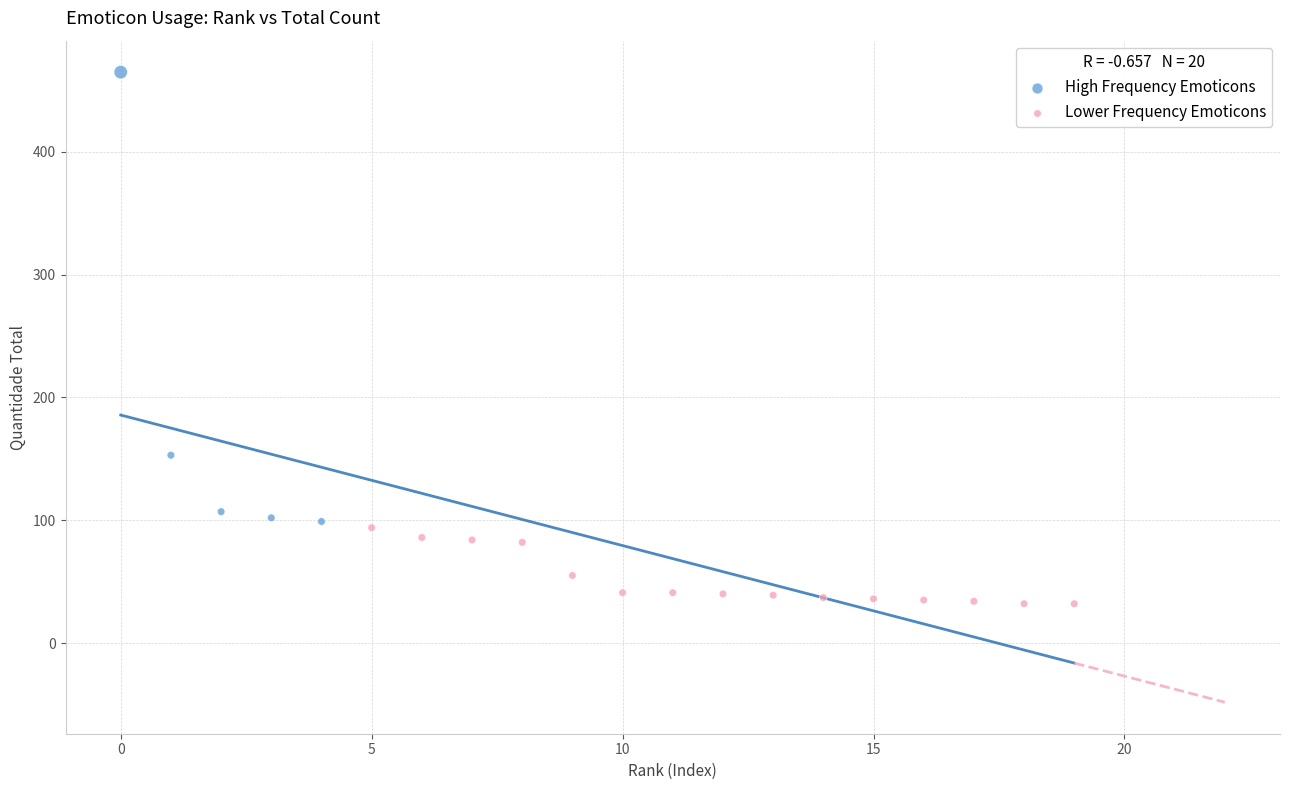

Which series reaches the minimum Y coordinate?

Lower Frequency Emoticons